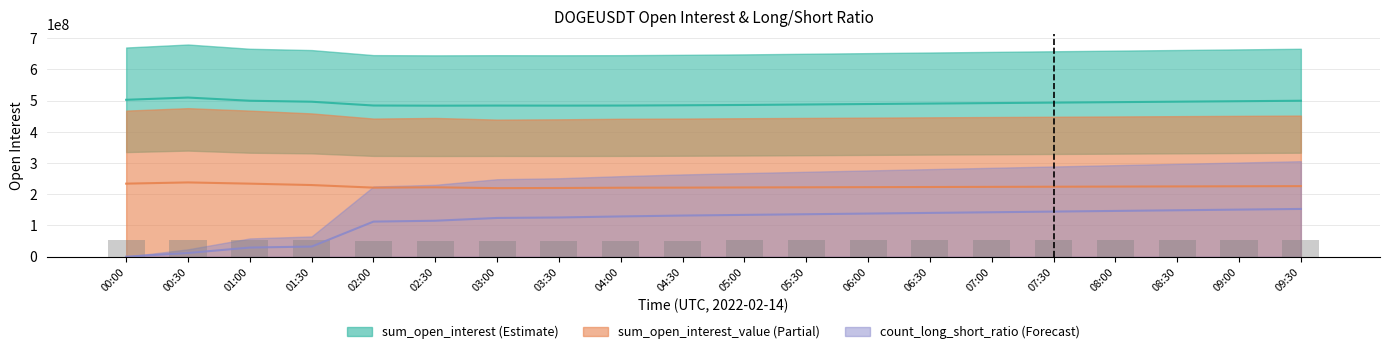

List the labels in order of sum_open_interest_value value, largest first.

00:30, 00:00, 01:00, 01:30, 09:30, 09:00, 08:30, 08:00, 07:30, 07:00, 06:30, 06:00, 05:30, 02:30, 05:00, 04:30, 02:00, 04:00, 03:30, 03:00